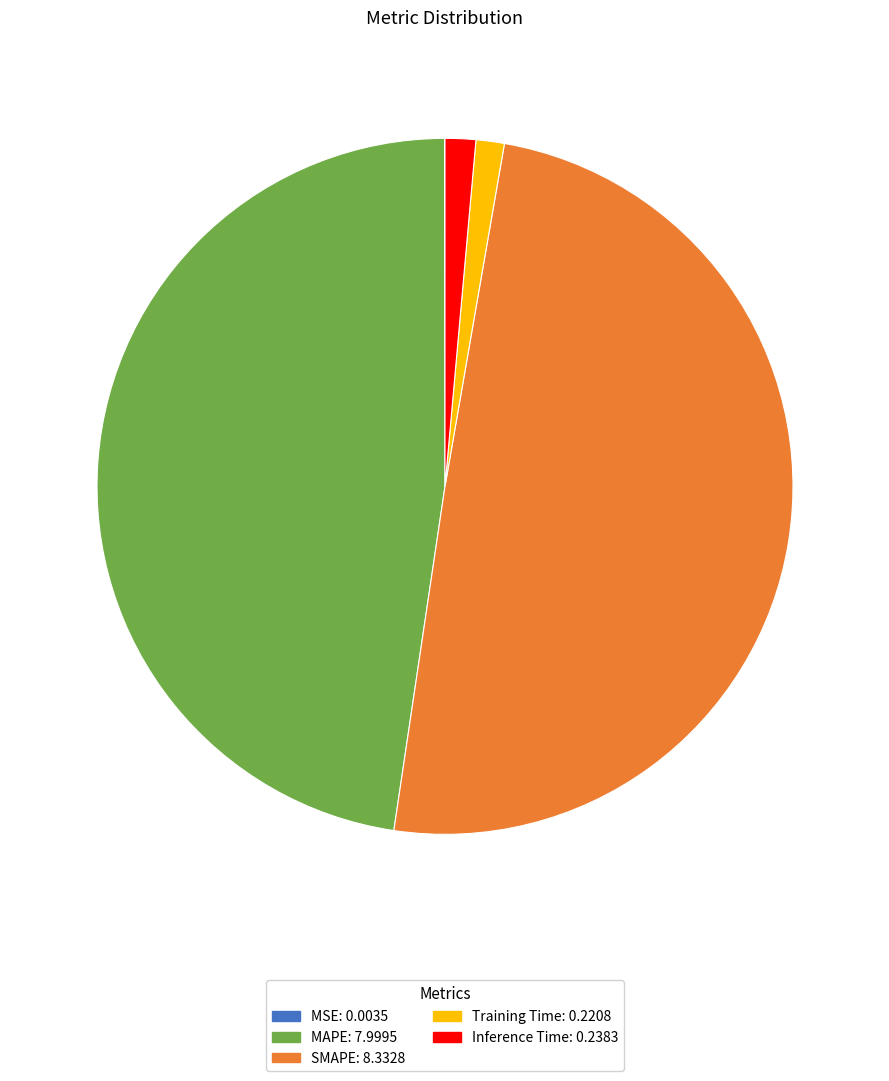

Which category has the biggest portion of the pie?

SMAPE